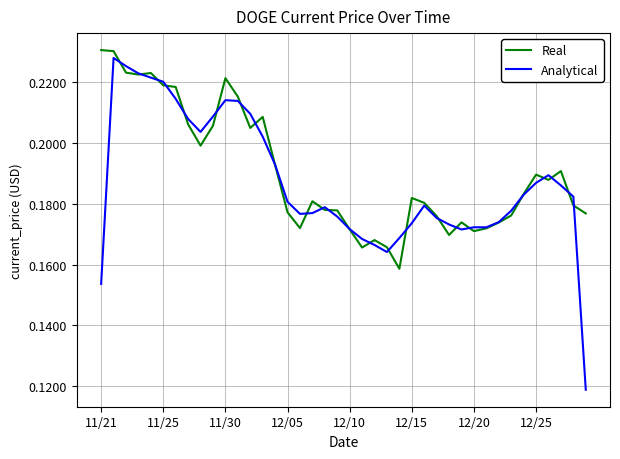

Which series has the widest spread of values?

Analytical